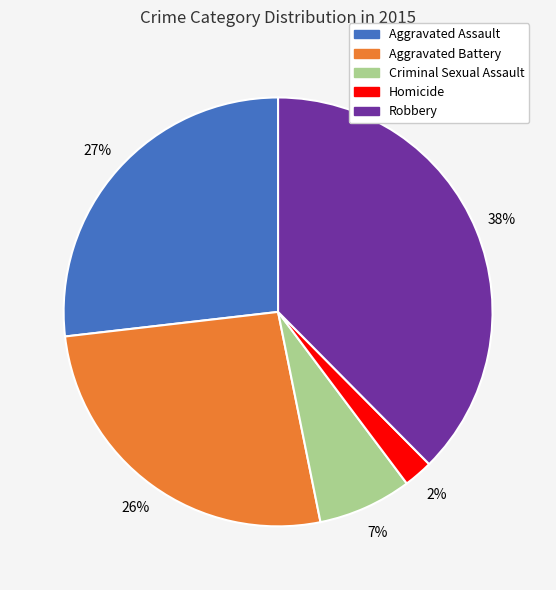

Count the number of slices in the pie.

5